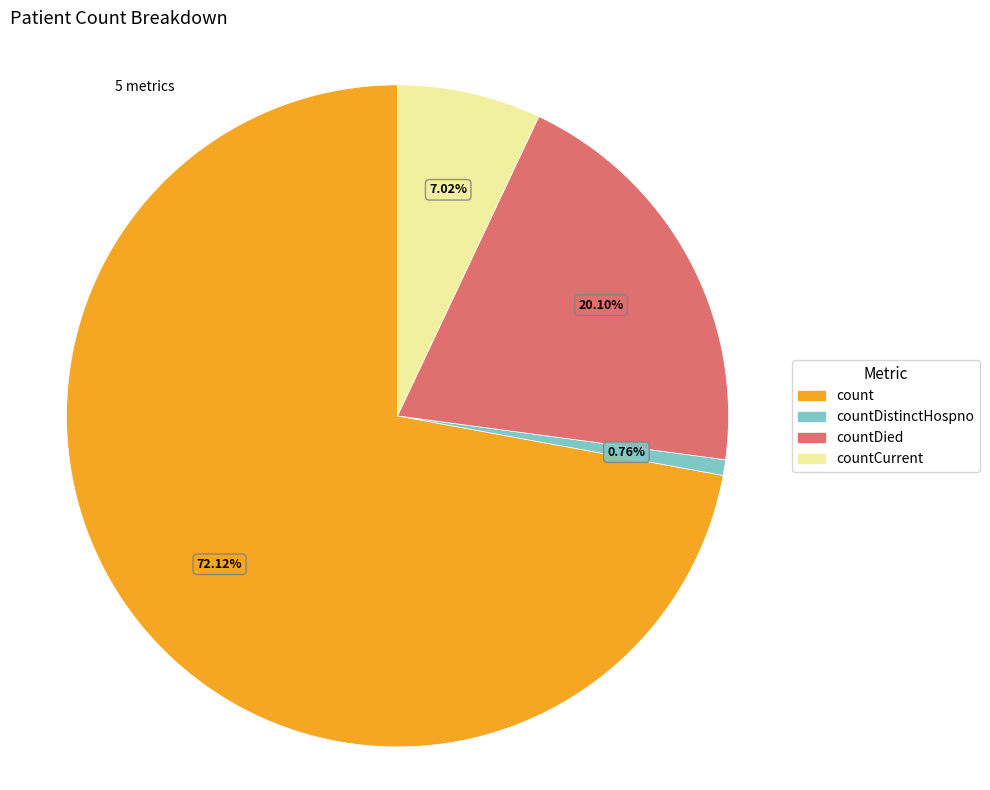

What is the majority slice?

count